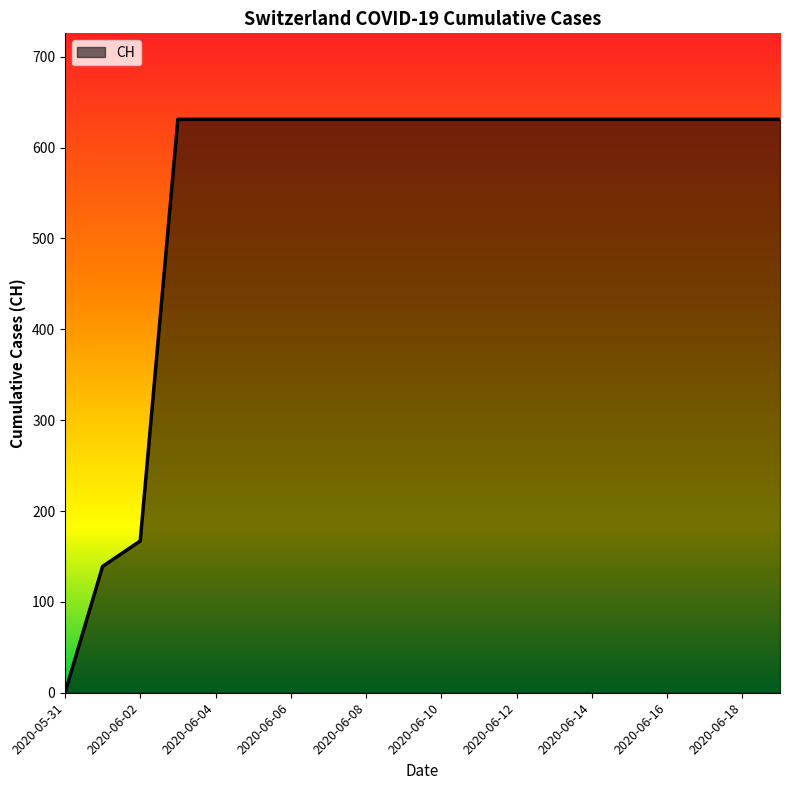

What is the maximum value shown in the chart?

631